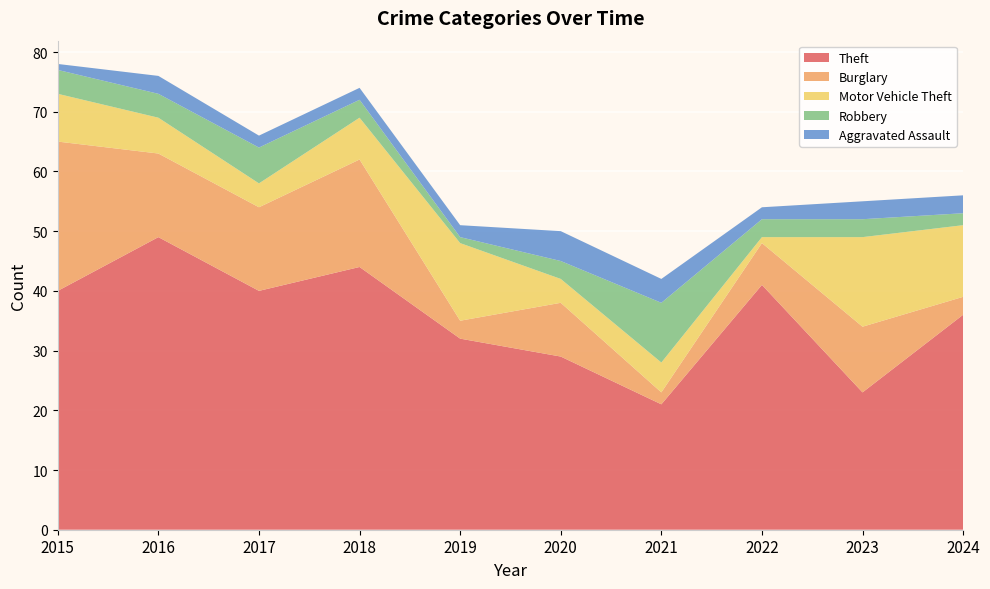

Reading right to left, list all the values displayed in this chart.

Theft: 36	23	41	21	29	32	44	40	49	40
Burglary: 3	11	7	2	9	3	18	14	14	25
Motor Vehicle Theft: 12	15	1	5	4	13	7	4	6	8
Robbery: 2	3	3	10	3	1	3	6	4	4
Aggravated Assault: 3	3	2	4	5	2	2	2	3	1